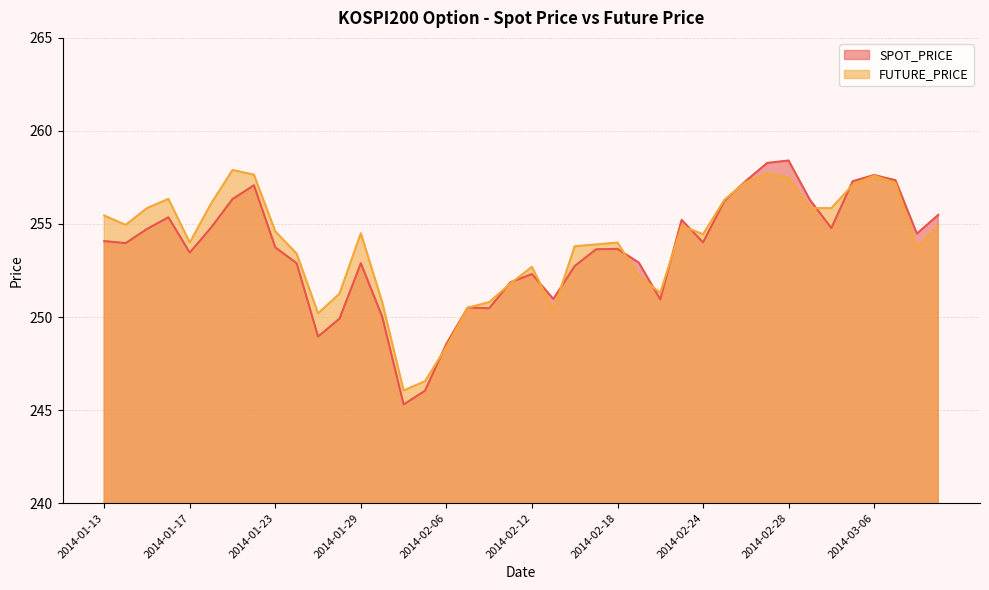

How many values in the FUTURE_PRICE series are below 254?

17